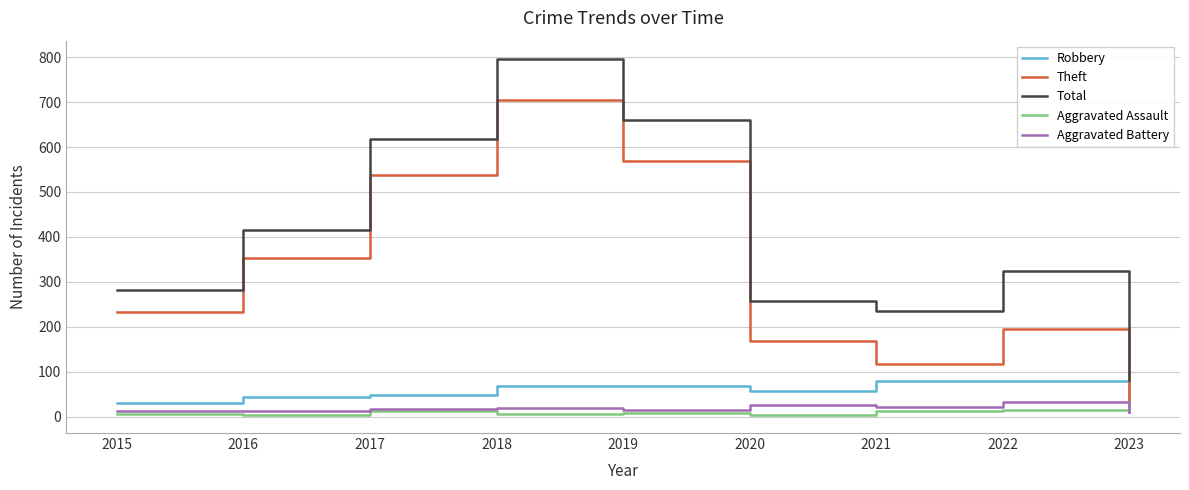

Between 2015 and 2018, which series saw the biggest shift?

Total